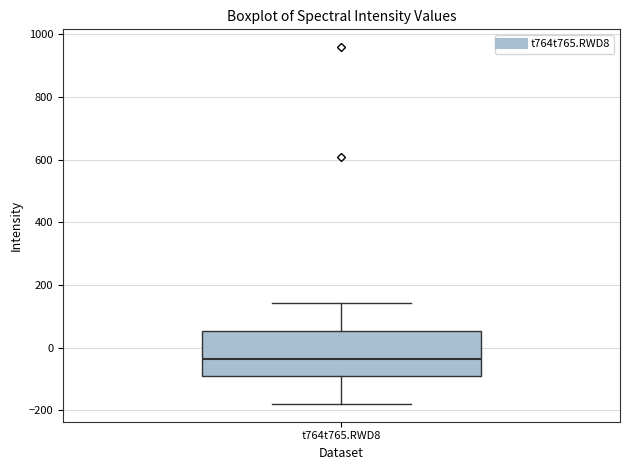

Where does the lower whisker of the box for t764t765.RWD8 end on the y-axis? The values are not printed on the chart, so give them approximately, as read against the axis.

-180